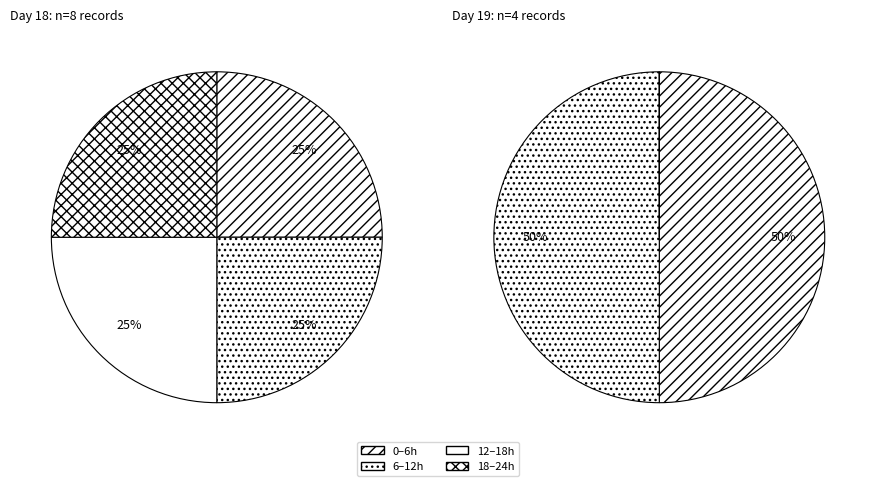

Is it true that 18 is 8% of the pie?

True